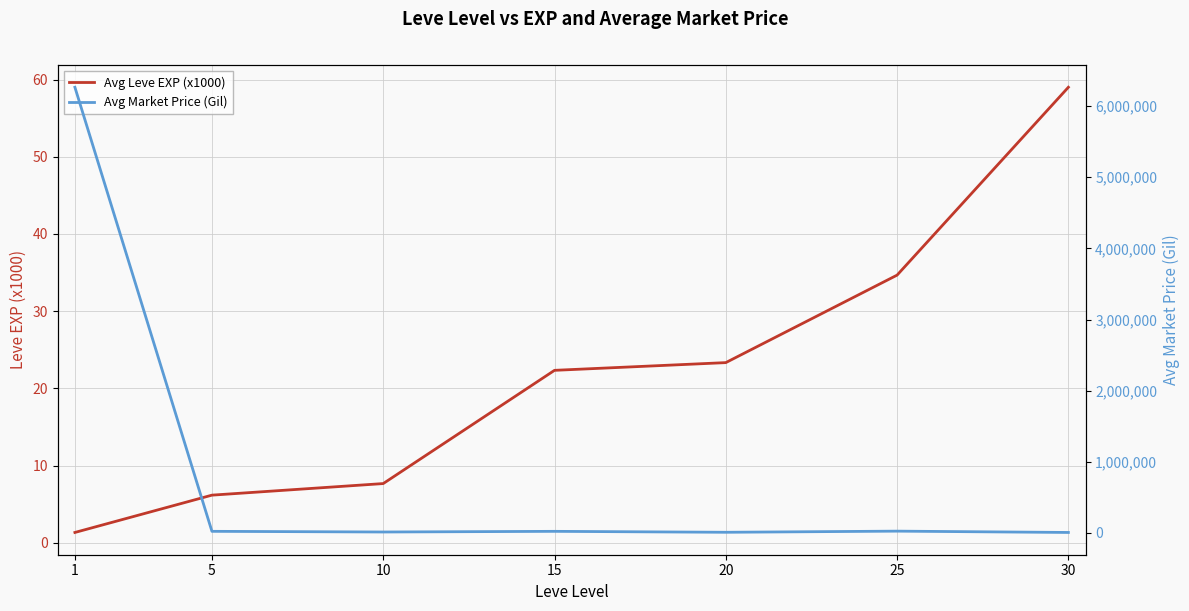

Which category has the highest value in the Avg Leve EXP (x1000) series?

30